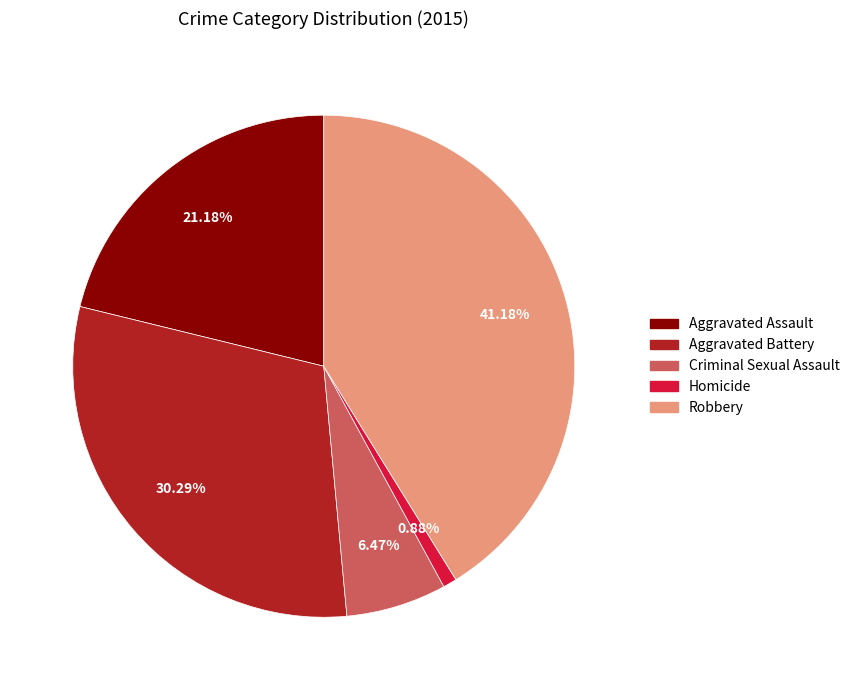

Does Aggravated Assault represent more than half of the total?

No